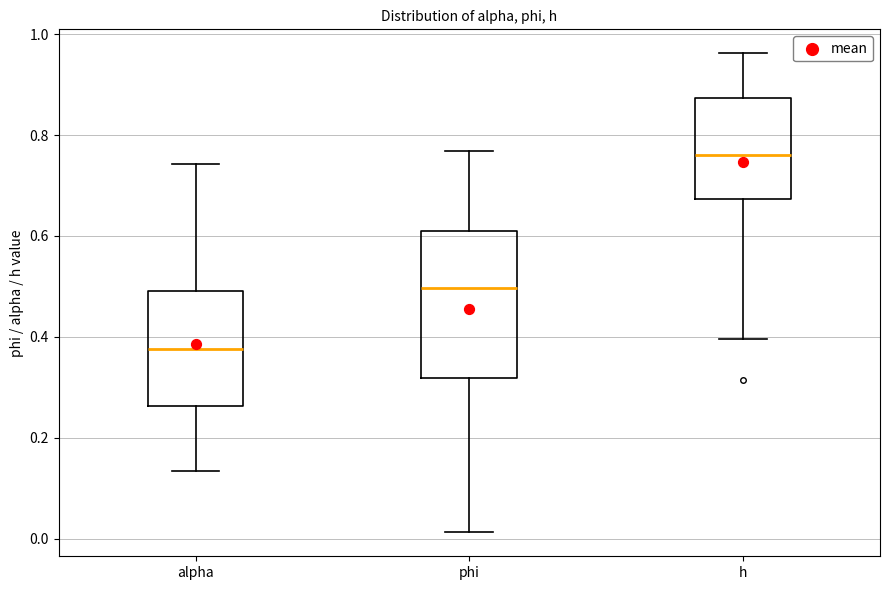

Where does the median line of the box for alpha sit on the y-axis? The values are not printed on the chart, so give them approximately, as read against the axis.

0.38